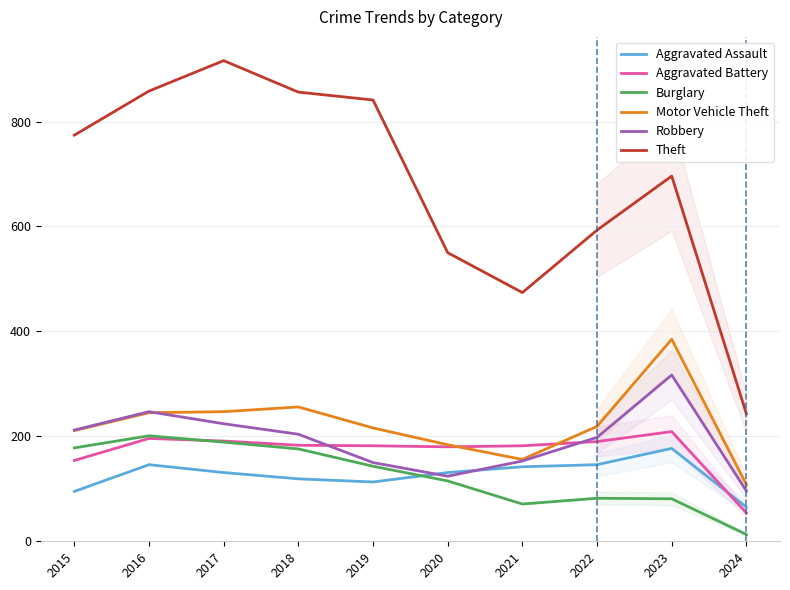

In Theft, how many points are higher than both neighbors (excluding endpoints)?

2